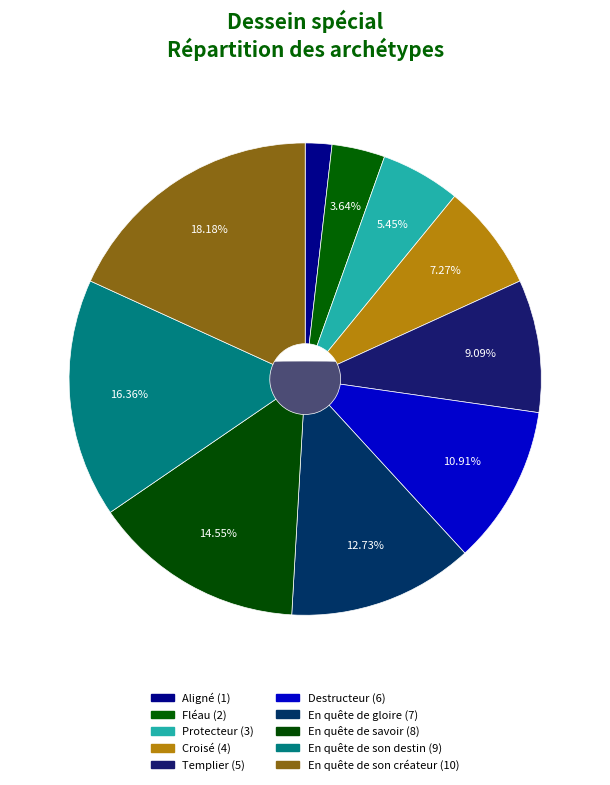

What percentage do Templier and En quête de son créateur together represent?

27.3%